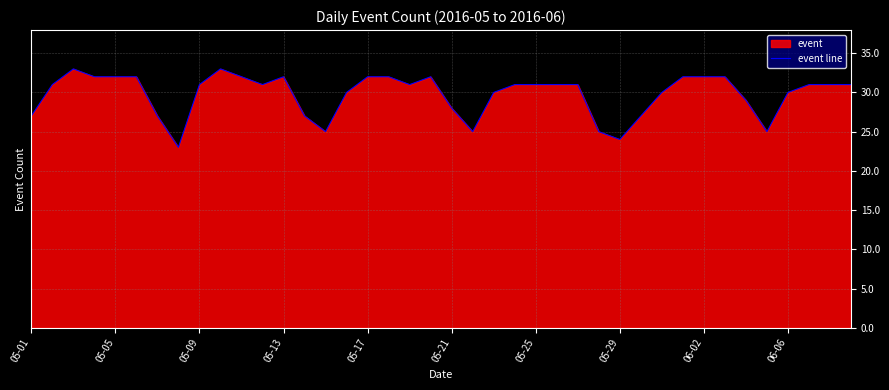

Is it true that the value at 05-13 is 20?

False